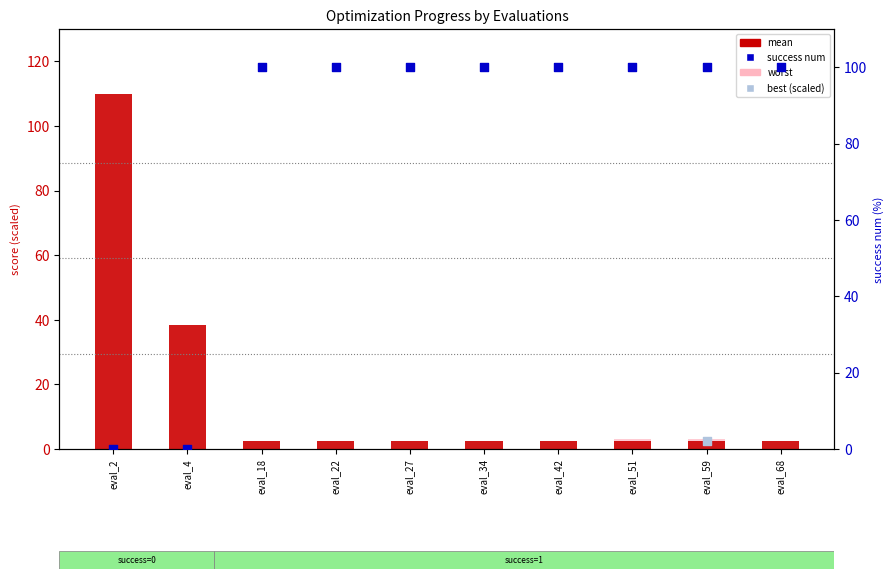

At which category is the sum across all series the highest?

eval_2